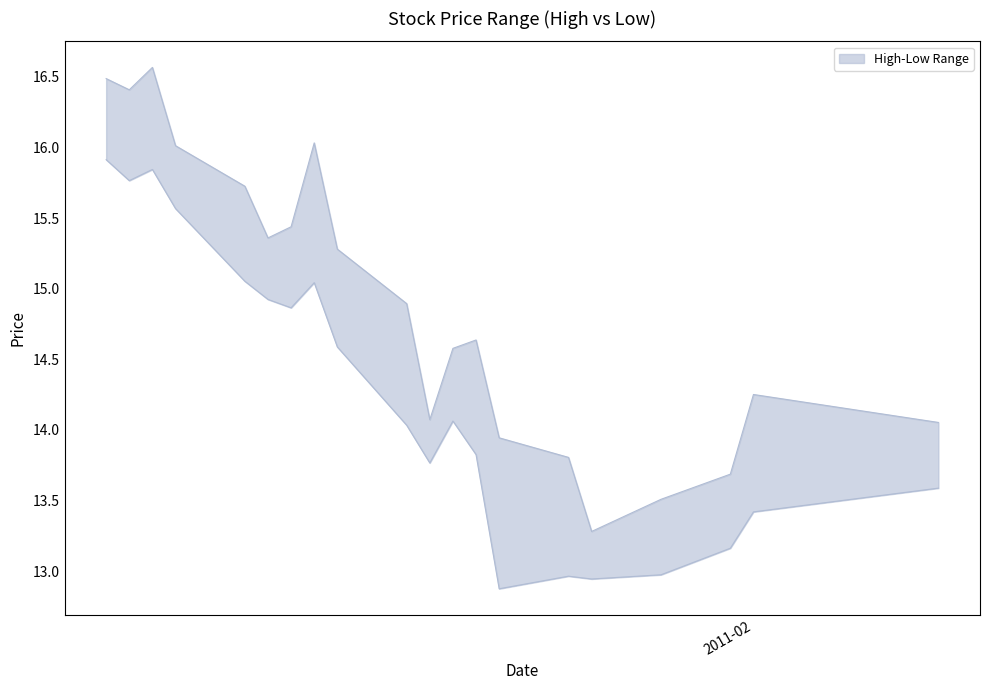

At how many categories does at least one series exceed 15?

9